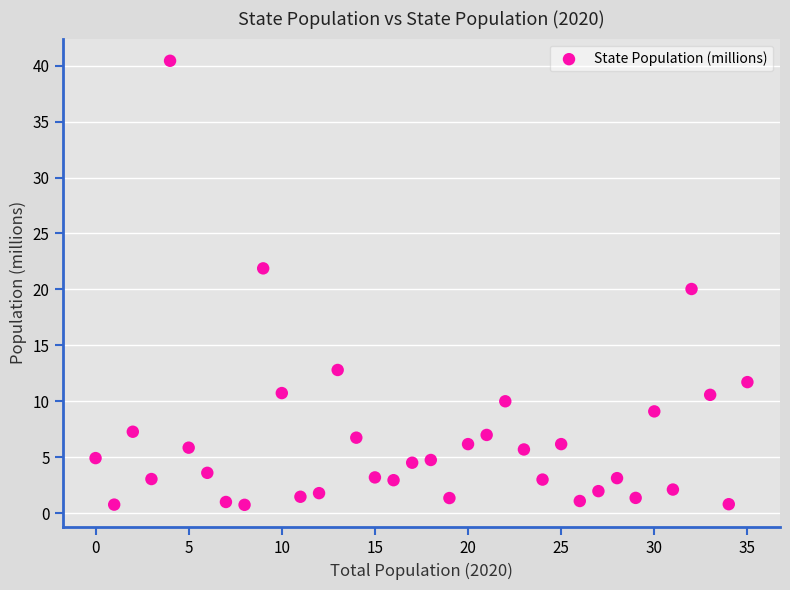

What is the range of Y values (max minus min)?

39.7